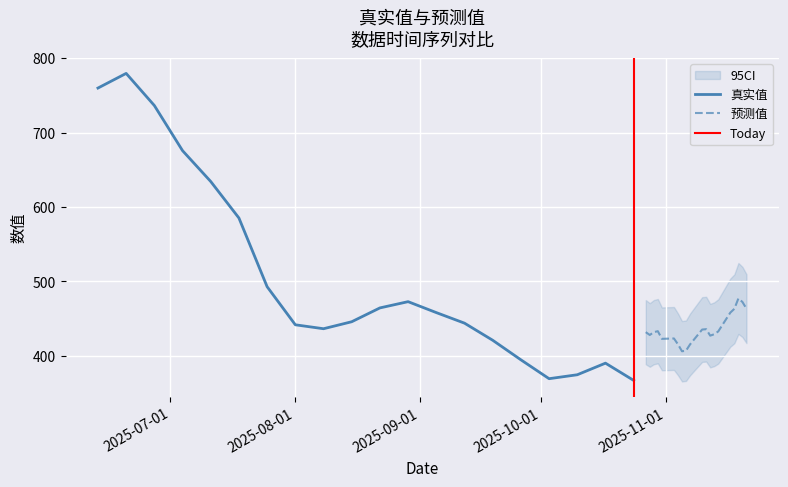

How many interior local valleys does the 真实值 series have?

2